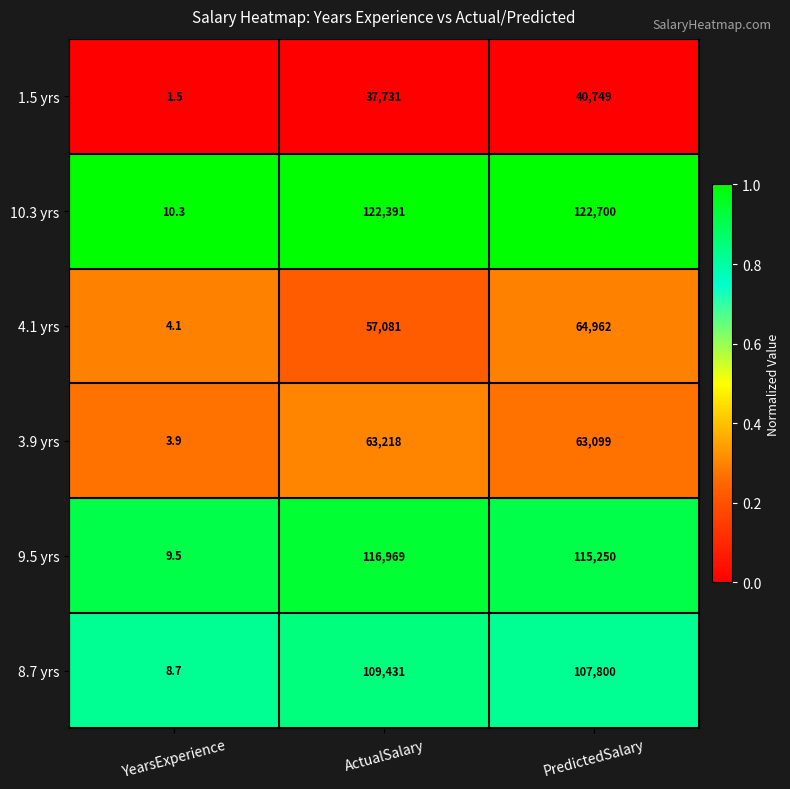

Which series has the largest total across all categories?

10.3 yrs